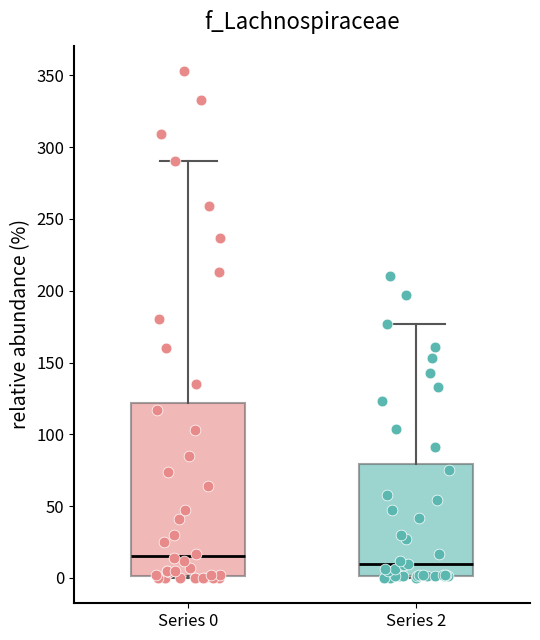

Reading left to right, transcribe this box plot: for each box, give where its median line is, the range the box spans, and where its two whiskers end, as read against the y-axis. The values are not printed on the chart, so give them approximately, as read against the axis.

Series 0: median 15, box 0 to 120, whiskers 0 to 290
Series 2: median 10, box 0 to 80, whiskers 0 to 175